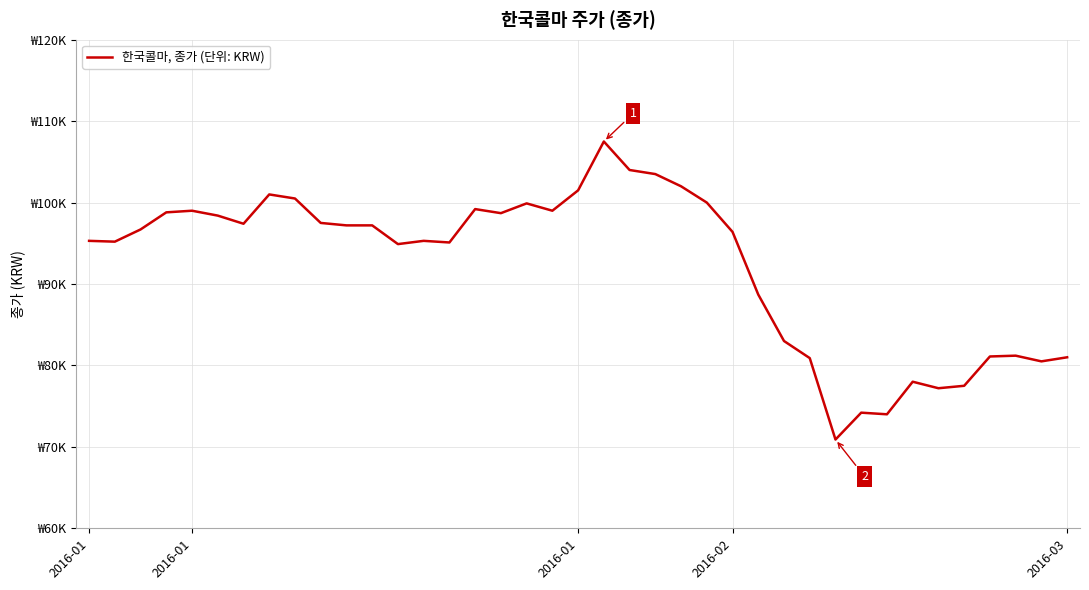

Rank the categories by value from highest to lowest.

20, 21, 22, 23, 19, 7, 8, 24, 17, 15, 2016-03, 18, 2016-02, 16, 5, 9, 6, 10, 11, 2016-01, 25, 2016-01, 13, 2016-01, 14, 12, 26, 27, 36, 35, 38, 28, 37, 32, 34, 33, 30, 31, 29